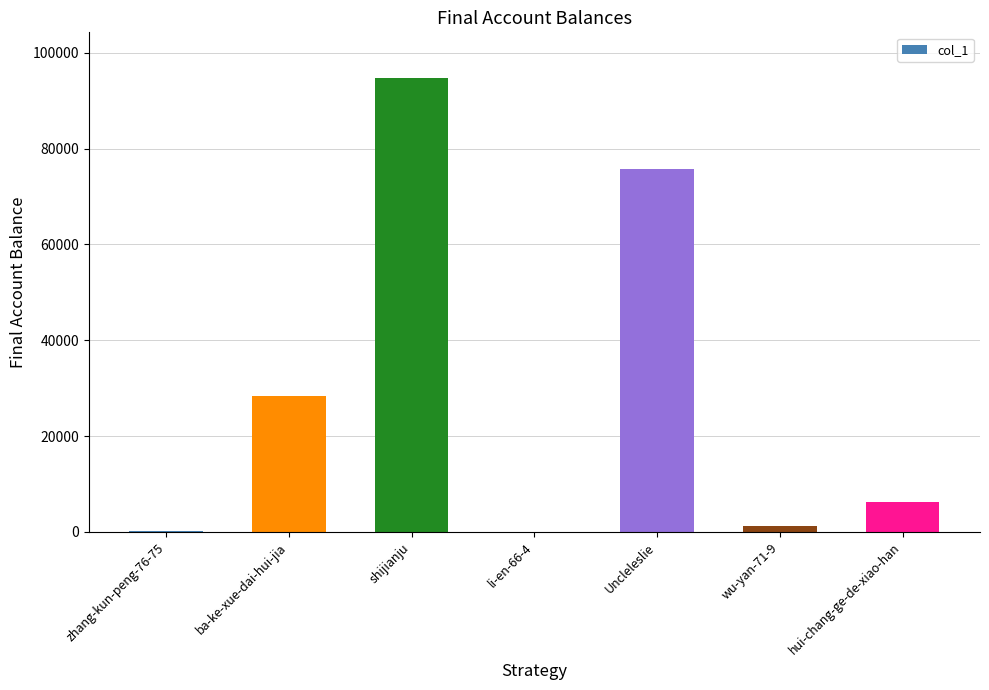

At which label is the value closest to 47407?

ba-ke-xue-dai-hui-jia